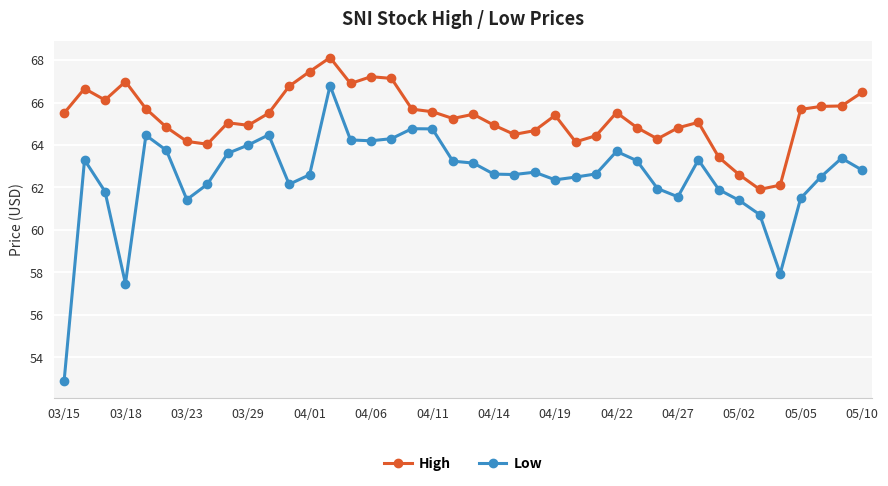

What is the greatest value displayed?

68.1